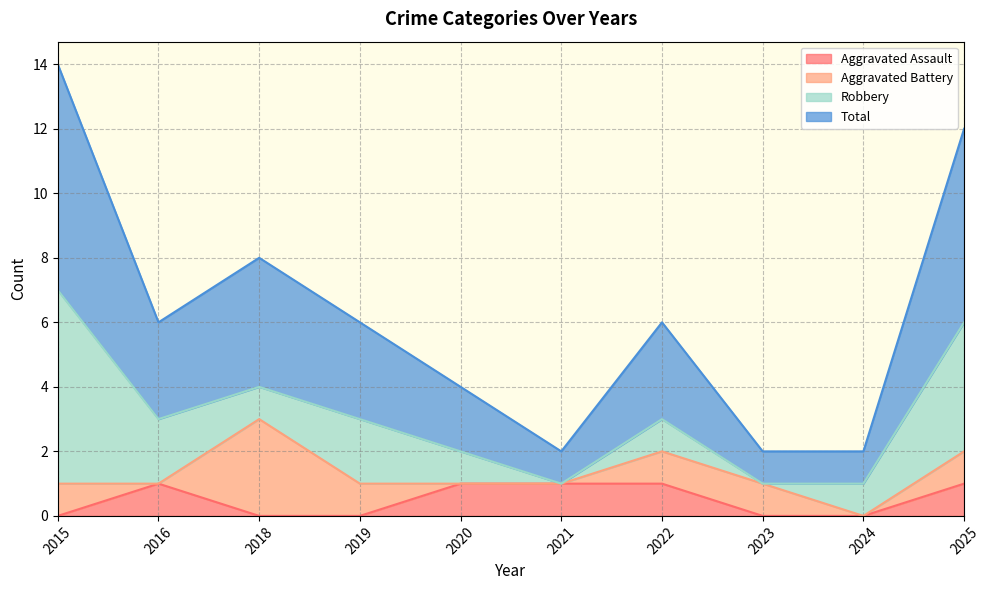

What is the value of the Total point at the 5th from the left?

2